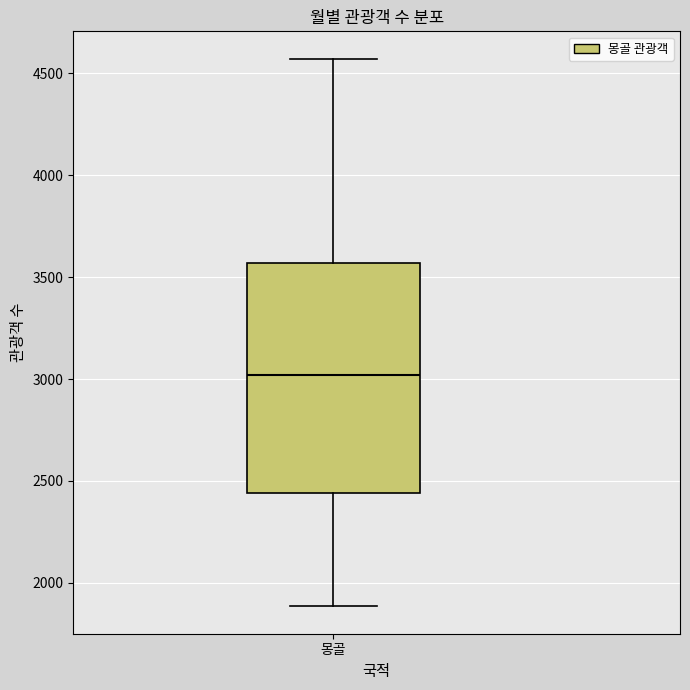

Read this box plot against the y-axis: the position of the median line, the range covered by the box, and the ends of both whiskers. The values are not printed on the chart, so give them approximately, as read against the axis.

median 3000, box 2450 to 3550, whiskers 1900 to 4550